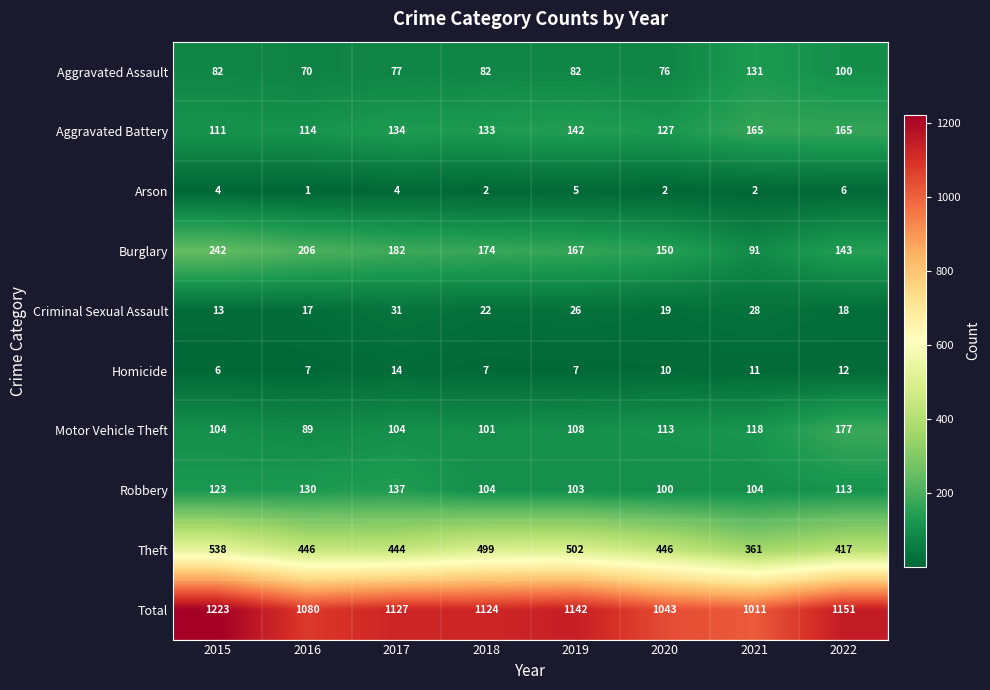

Read the Motor Vehicle Theft value at 2015, to the nearest 5.

105